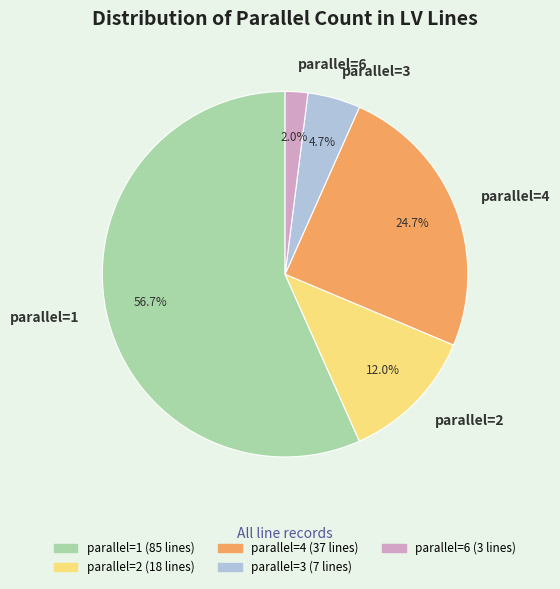

Rank the categories by value from lowest to highest.

parallel=6, parallel=3, parallel=2, parallel=4, parallel=1